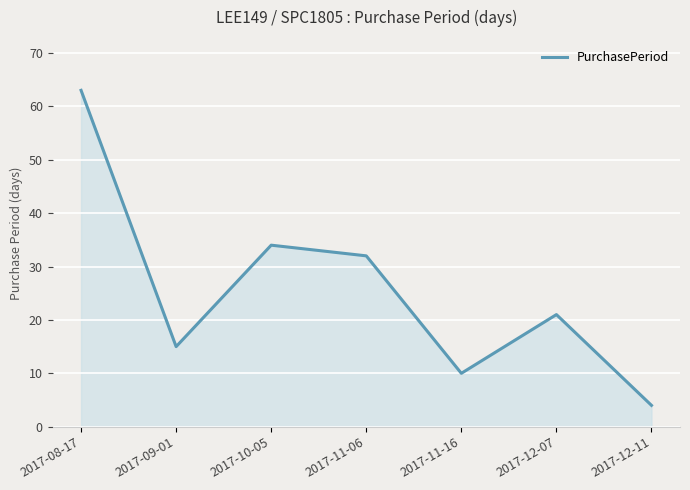

Which category has the lowest value across all series?

2017-12-11